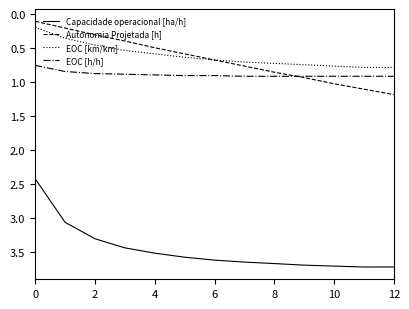

Which series has the largest total across all categories?

Capacidade operacional [ha/h]